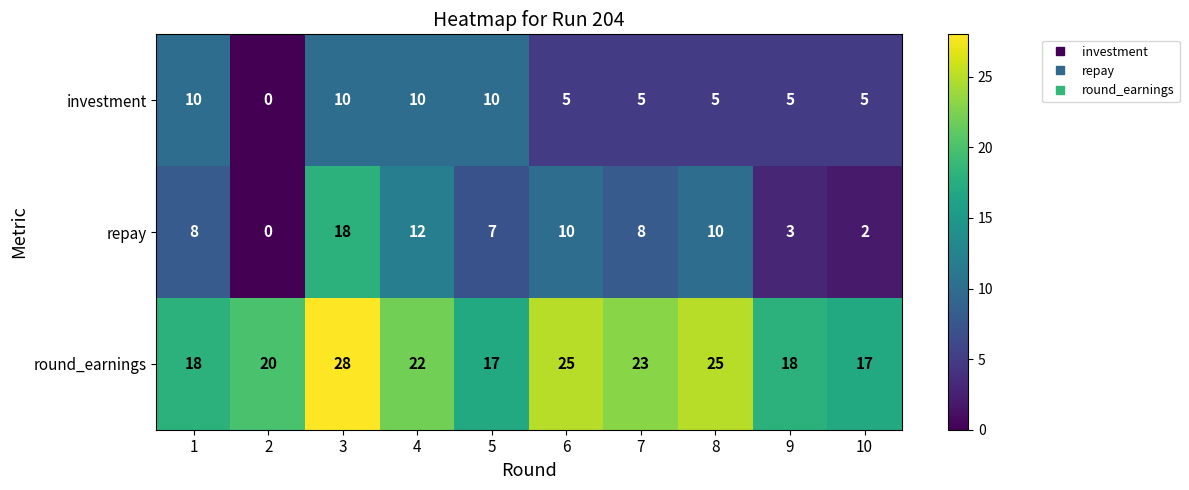

True or false: investment has a value of 8 at 8.

False